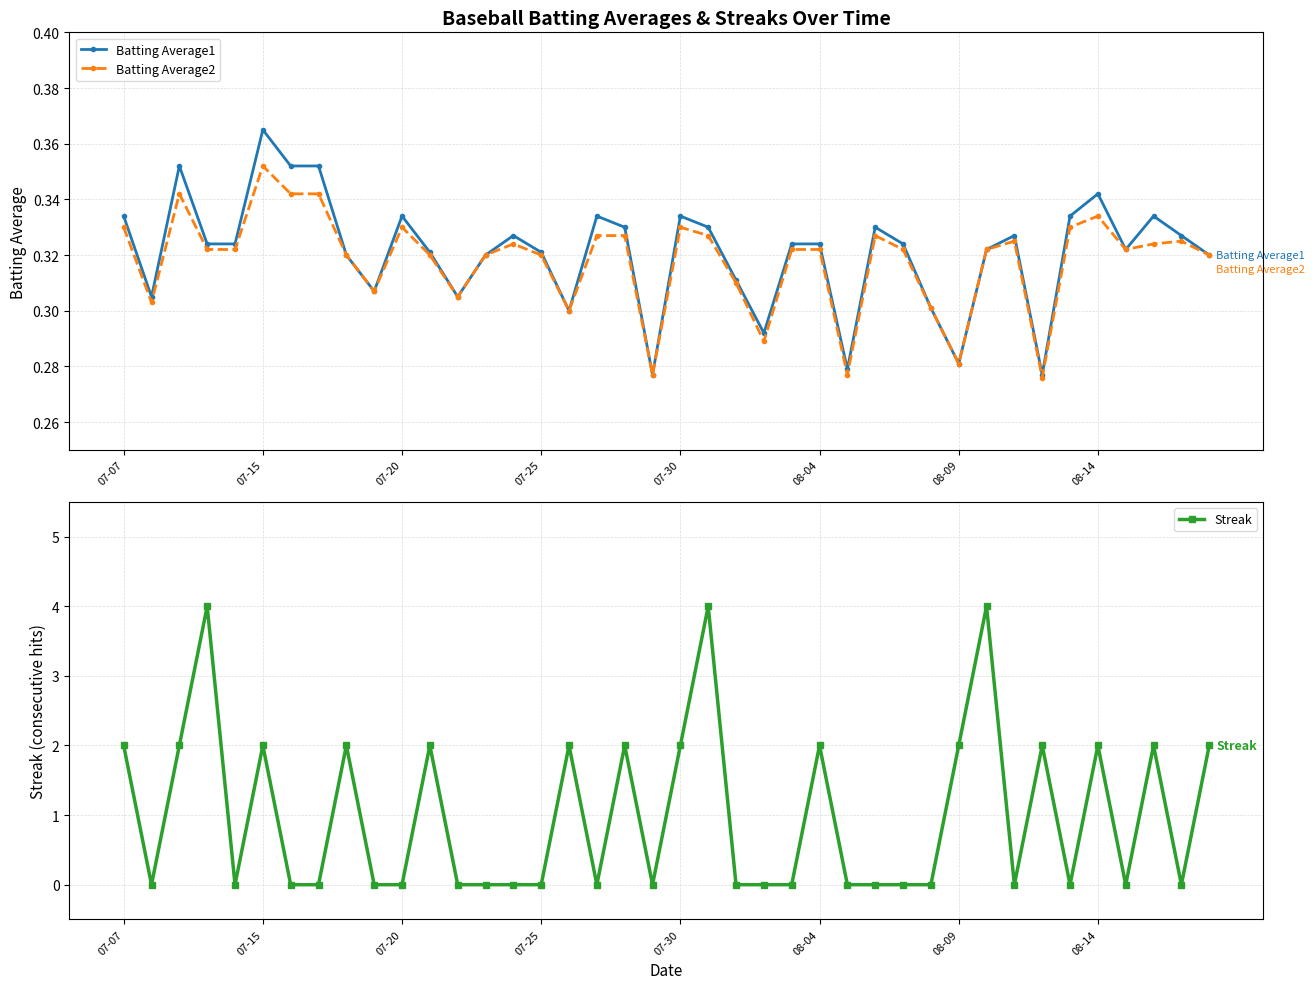

What is the highest value of the Streak series?

4